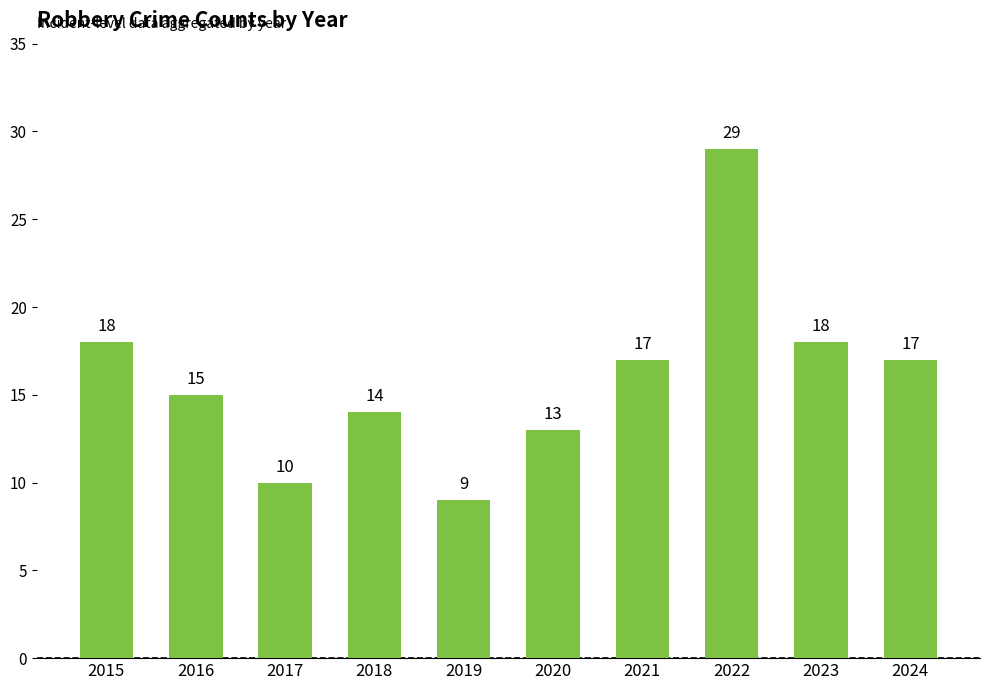

Reading left to right, transcribe all the data shown in this chart.

18	15	10	14	9	13	17	29	18	17